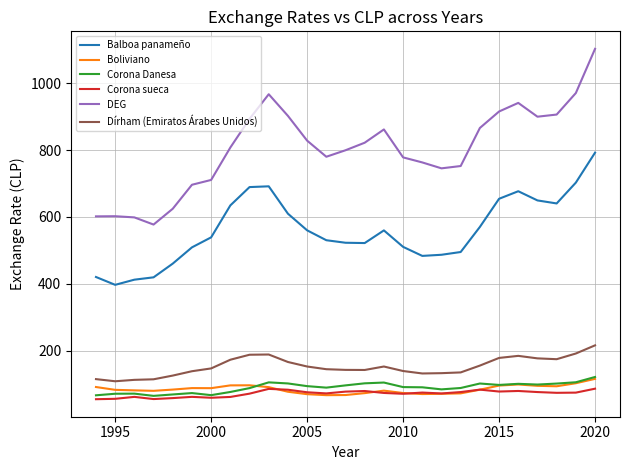

True or false: Balboa panameño and Dírham (Emiratos Árabes Unidos) cross at least once.

False